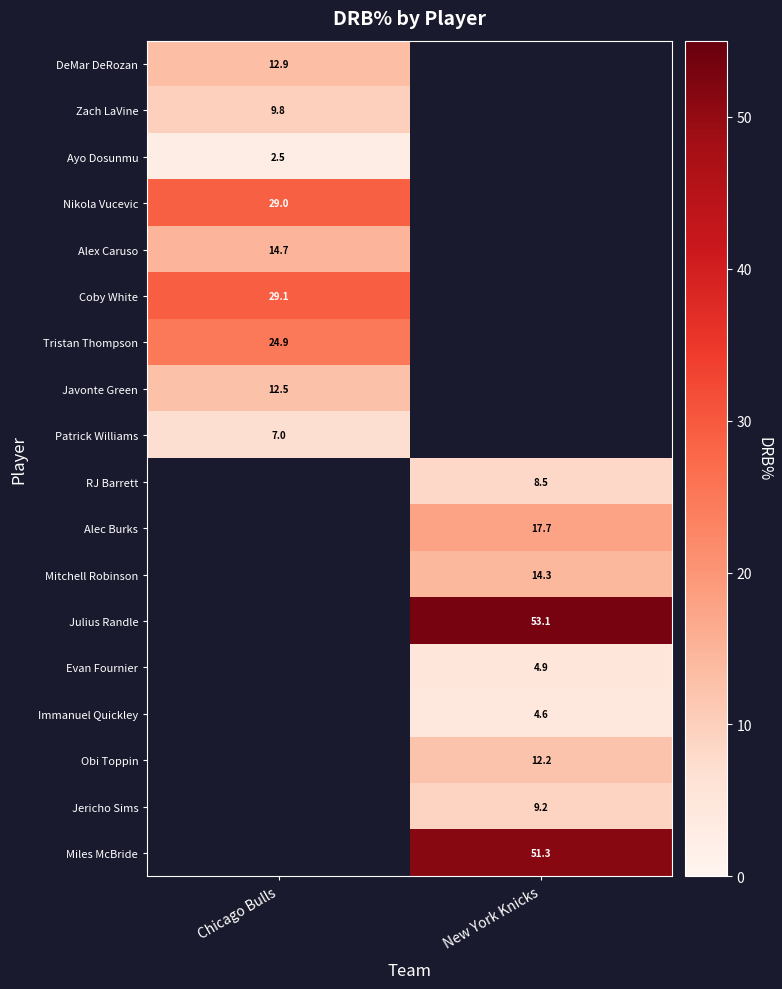

The Alec Burks series shows 9.6 at New York Knicks. True or false?

False